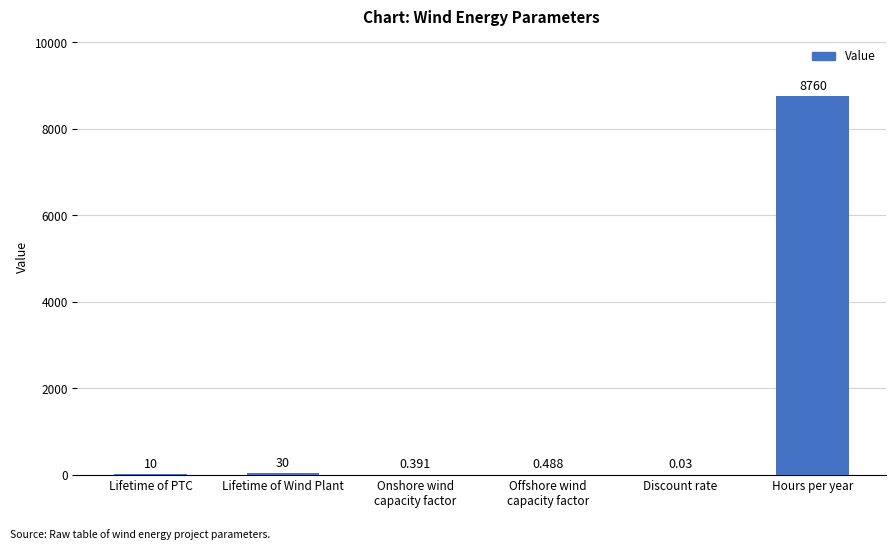

How many distinct data groups are displayed?

1